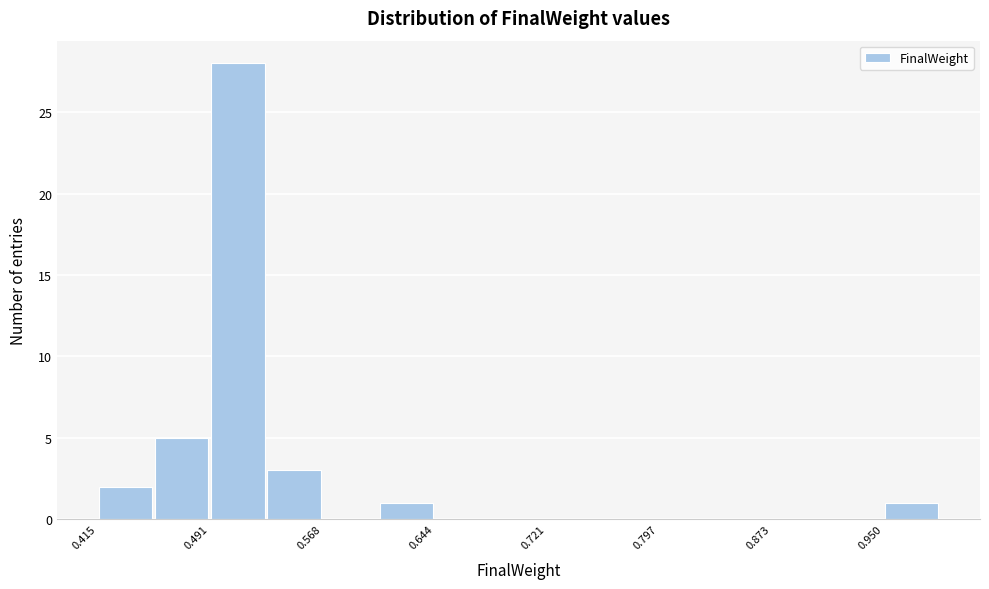

Around what value on the x-axis is the tallest bar? Give the approximate position of its centre, as read against the axis.

0.51